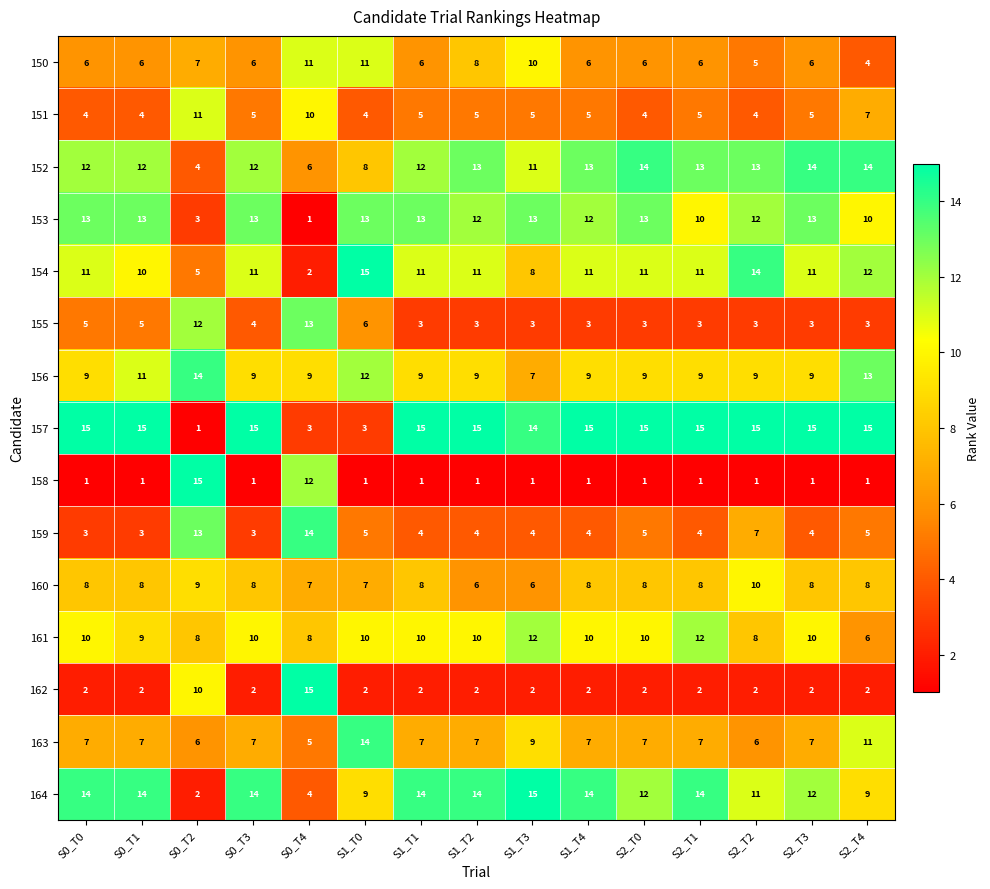

Count the 151 values in the range 4 to 5.

12